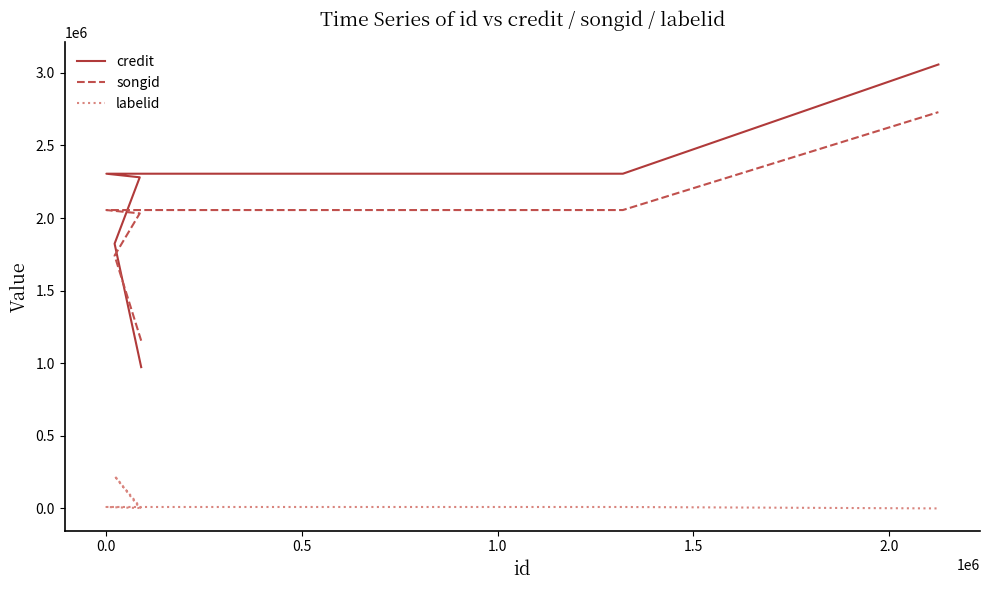

True or false: songid has more than 0 interior local peaks.

False